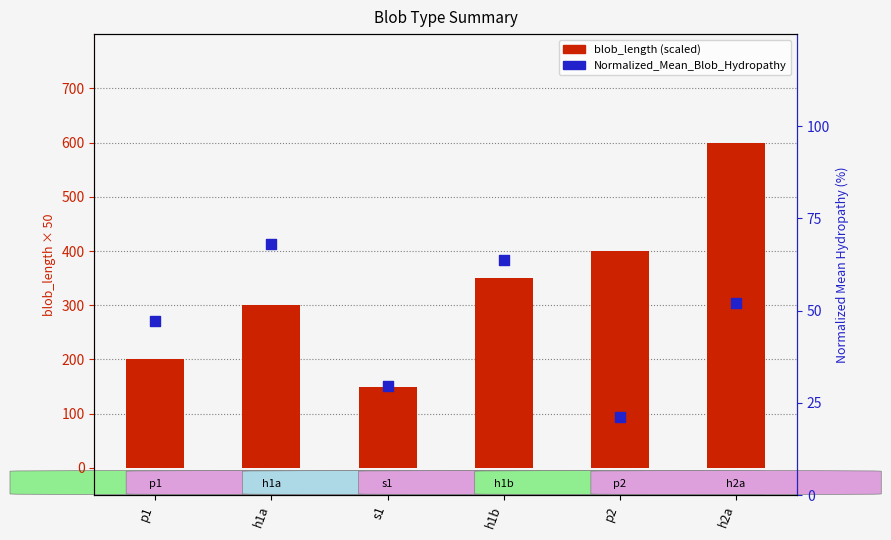

At which category is the sum across all series the highest?

h2a